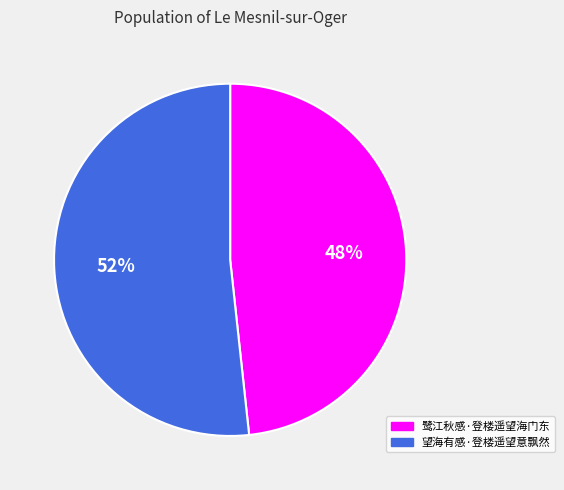

Approximately how many times larger is the value at 望海有感·登楼遥望意飘然 compared to 鹭江秋感·登楼遥望海门东?

1.1